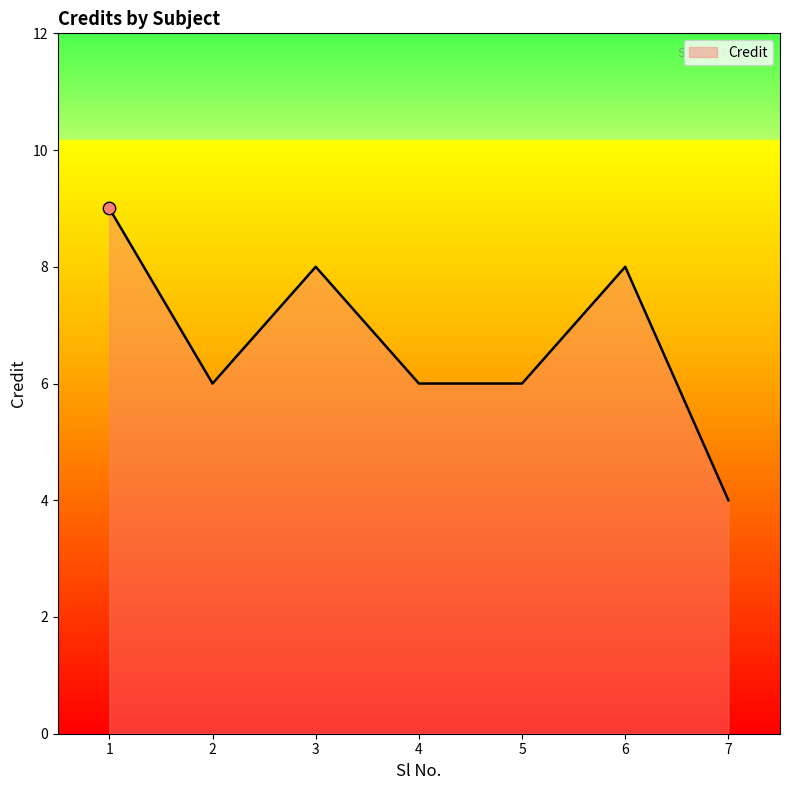

Approximately how many times larger is the value at 1 compared to 5?

1.5